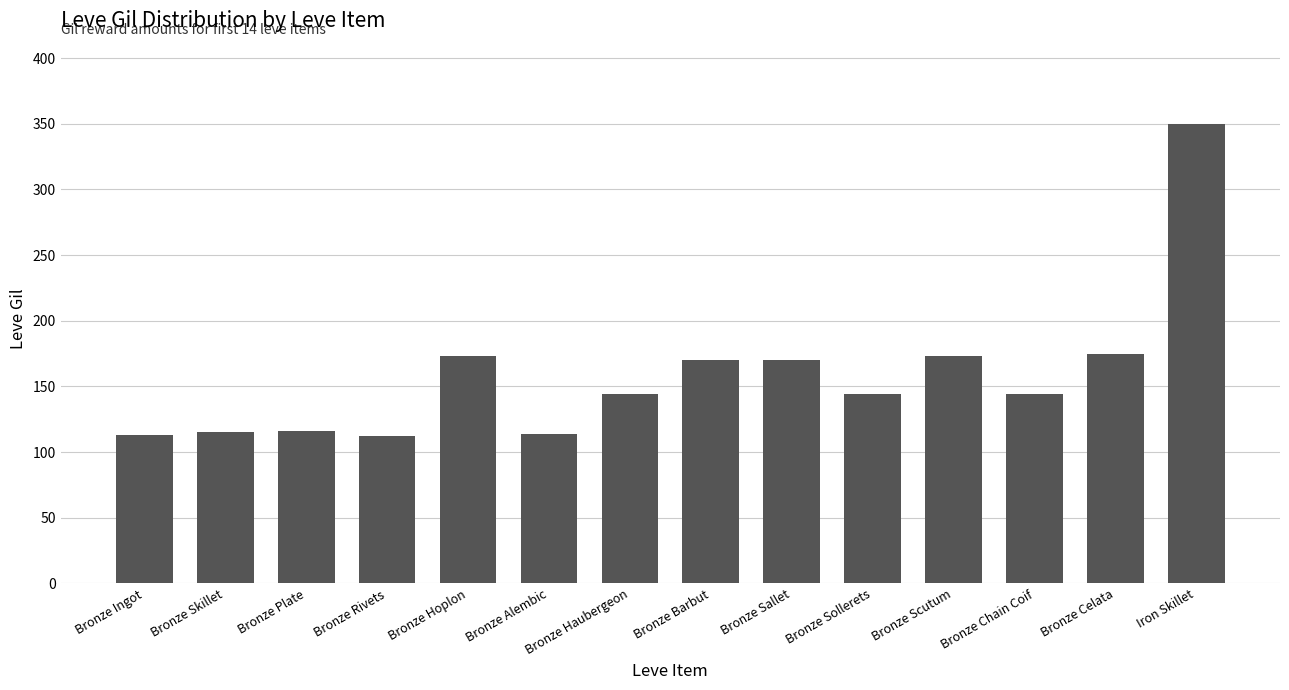

What is the change in value from Bronze Rivets to Bronze Chain Coif?

+32